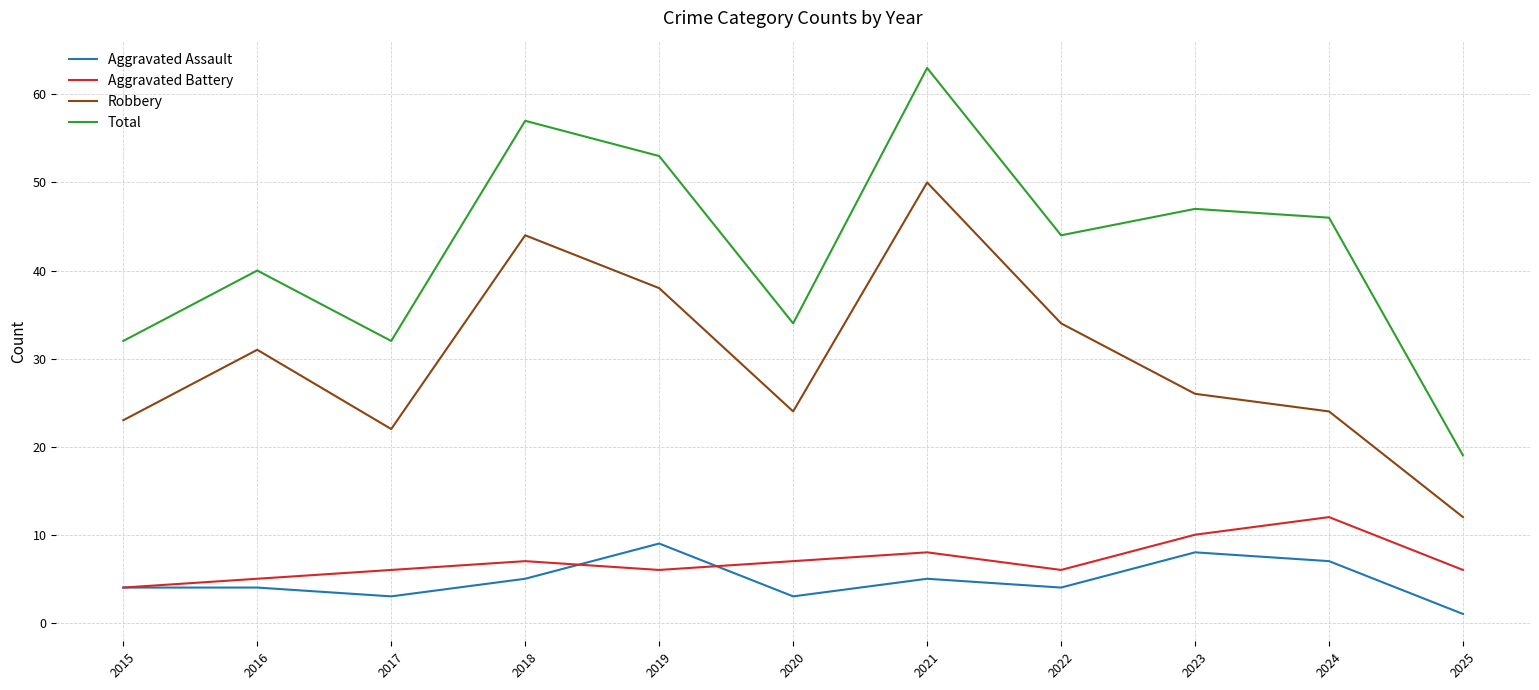

Which label corresponds to the smallest value in the chart?

2025